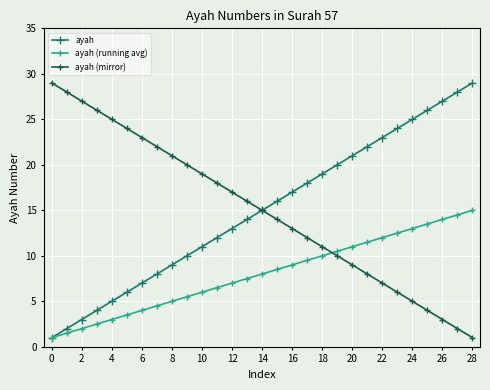

What is the minimum value for ayah?

1.0